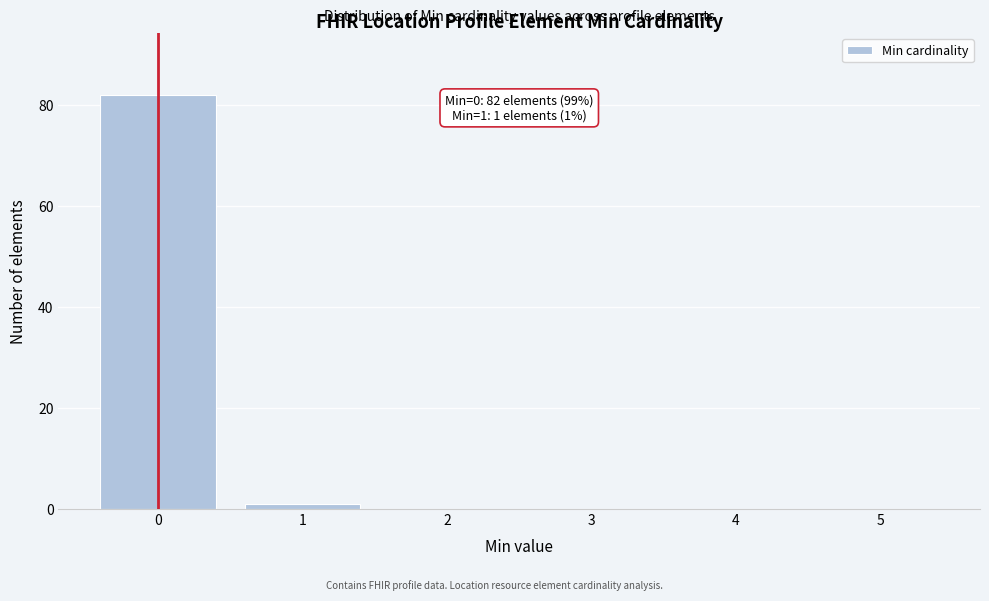

Which range on the x-axis has the tallest bar?

-0.5 to 0.5